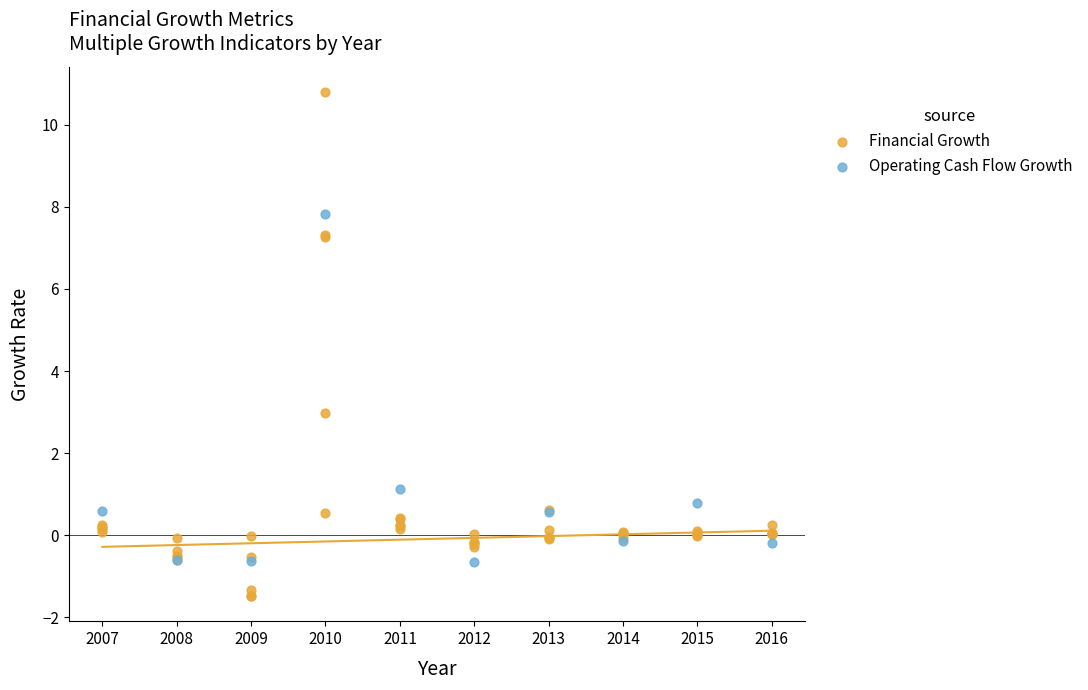

What are all the series names shown in the legend?

Financial Growth, Operating Cash Flow Growth